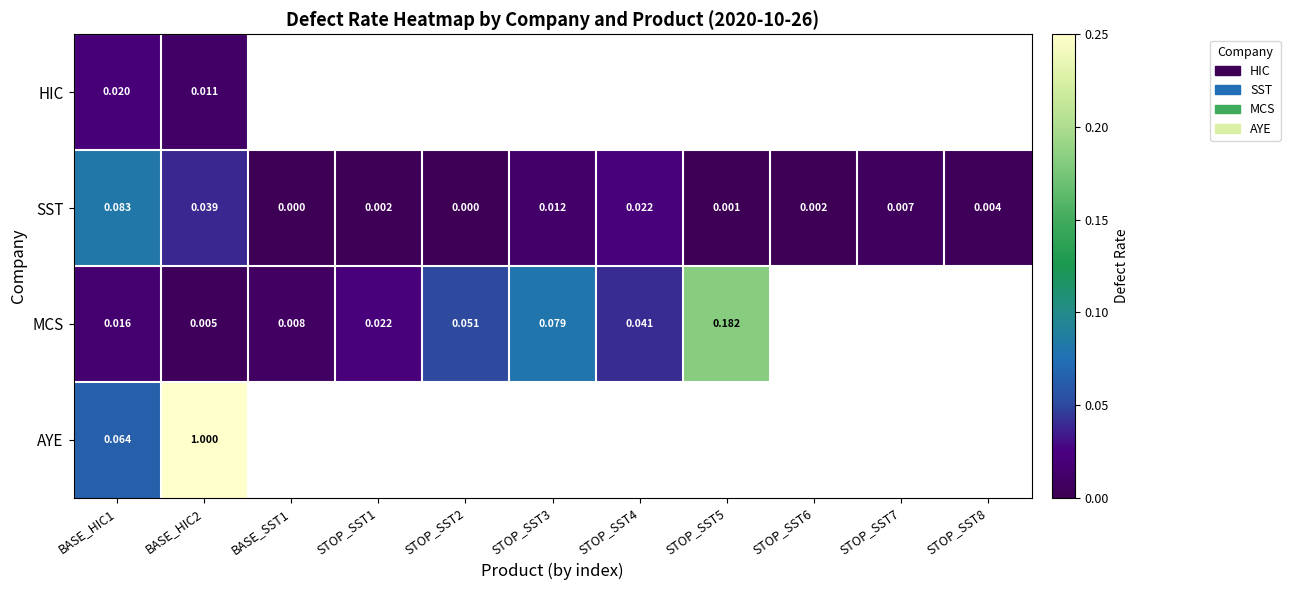

At BASE_HIC2, list the series in order from largest to smallest.

AYE, SST, HIC, MCS